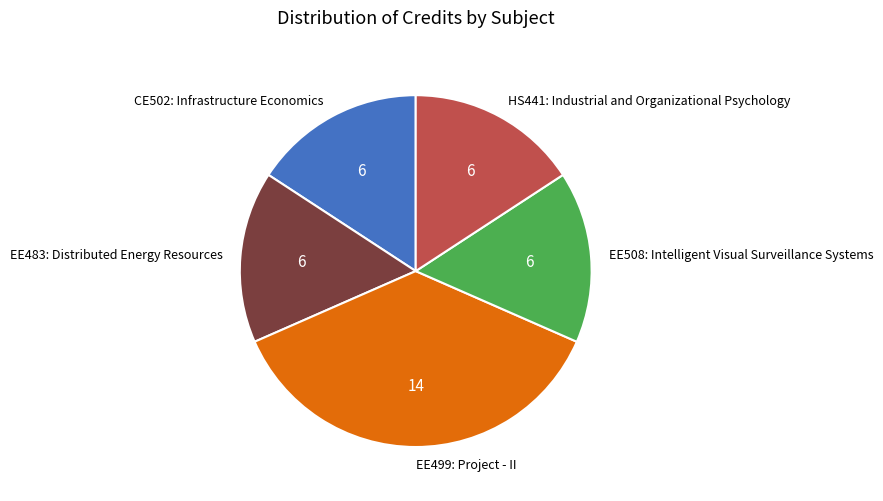

Is there any slice that represents more than half of the pie?

No